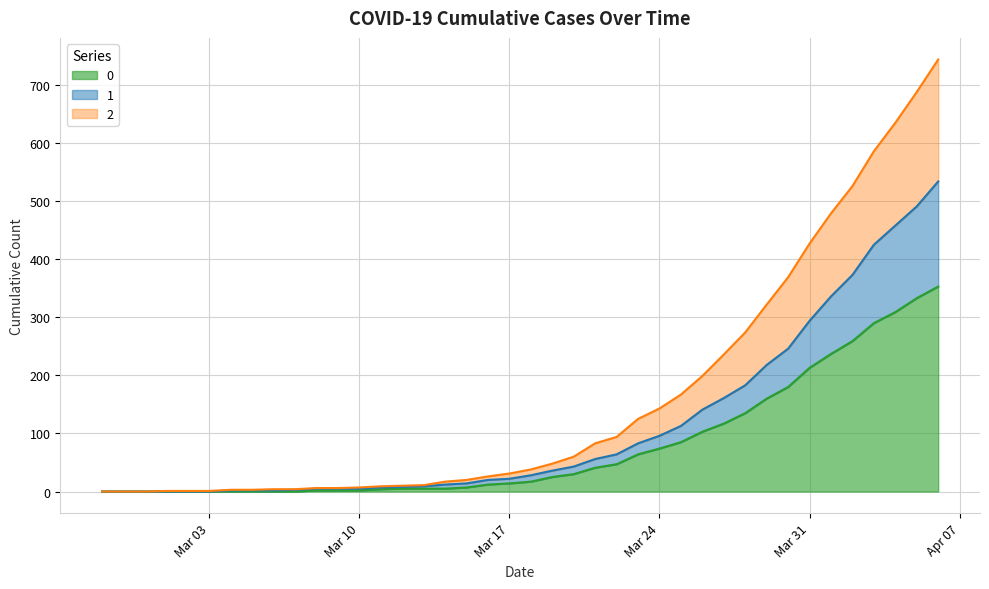

What is the difference between the maximum and minimum values in the 2 series?

744